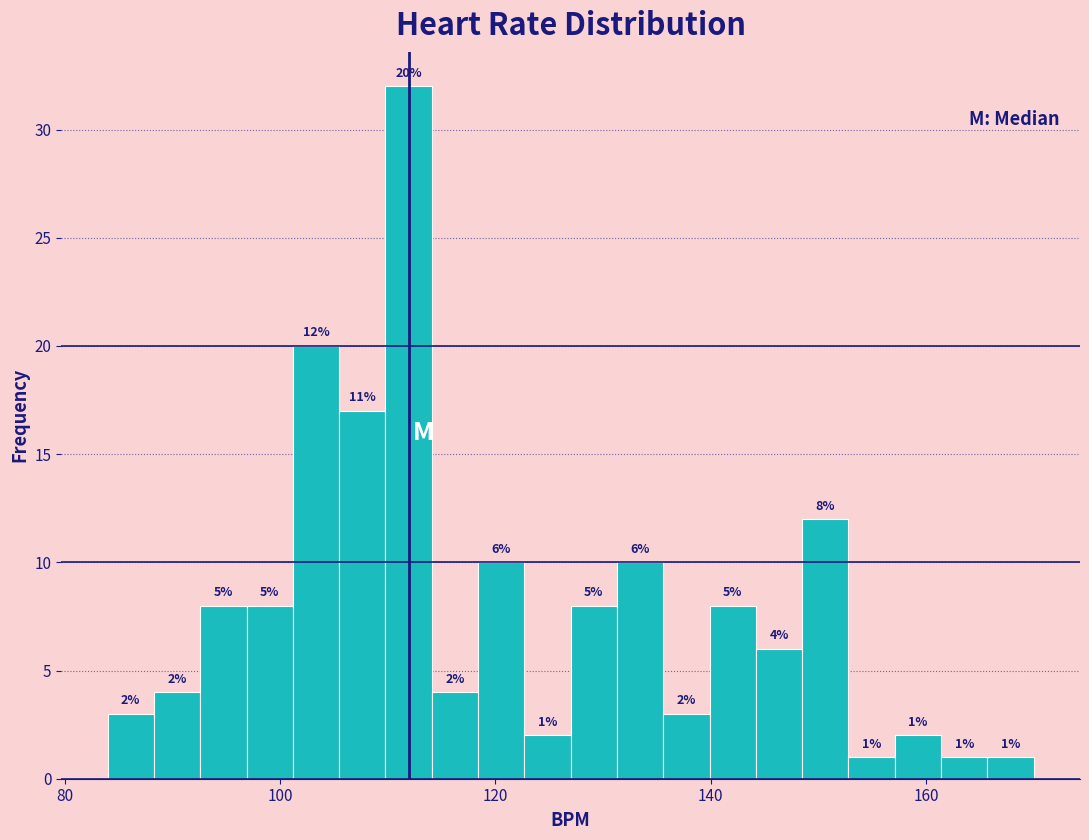

Around what value on the x-axis is the tallest bar? Give the approximate position of its centre, as read against the axis.

112